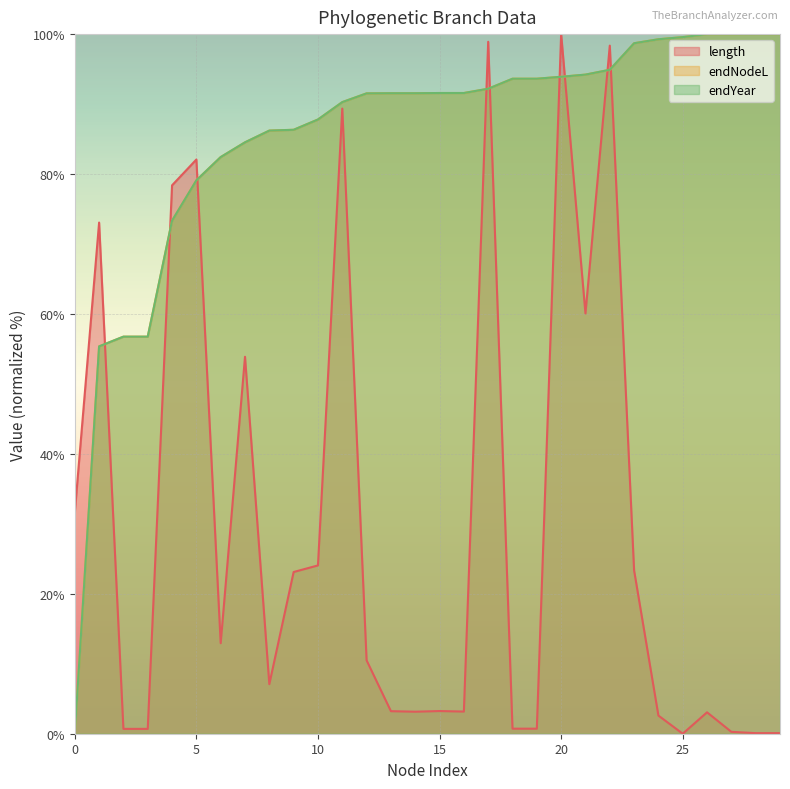

Does the chart display data point markers on the line(s)?

No